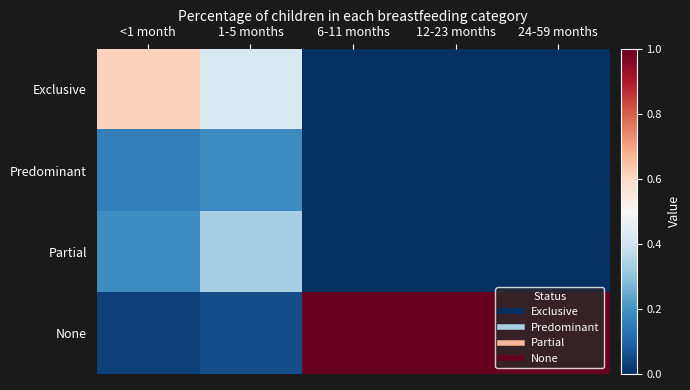

Reading left to right, list all the values displayed in this chart.

Exclusive: <1 month=0.6	1-5 months=0.4	6-11 months=0.0	12-23 months=0.0	24-59 months=0.0
Predominant: <1 month=0.2	1-5 months=0.2	6-11 months=0.0	12-23 months=0.0	24-59 months=0.0
Partial: <1 month=0.2	1-5 months=0.3	6-11 months=0.0	12-23 months=0.0	24-59 months=0.0
None: <1 month=0.0	1-5 months=0.1	6-11 months=1.0	12-23 months=1.0	24-59 months=1.0